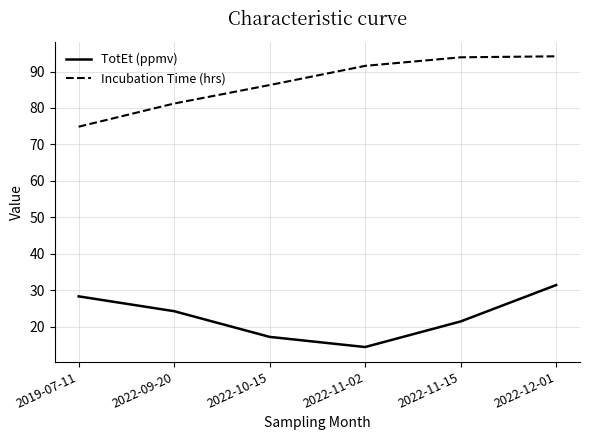

Which category has the lowest value across all series?

2022-11-02